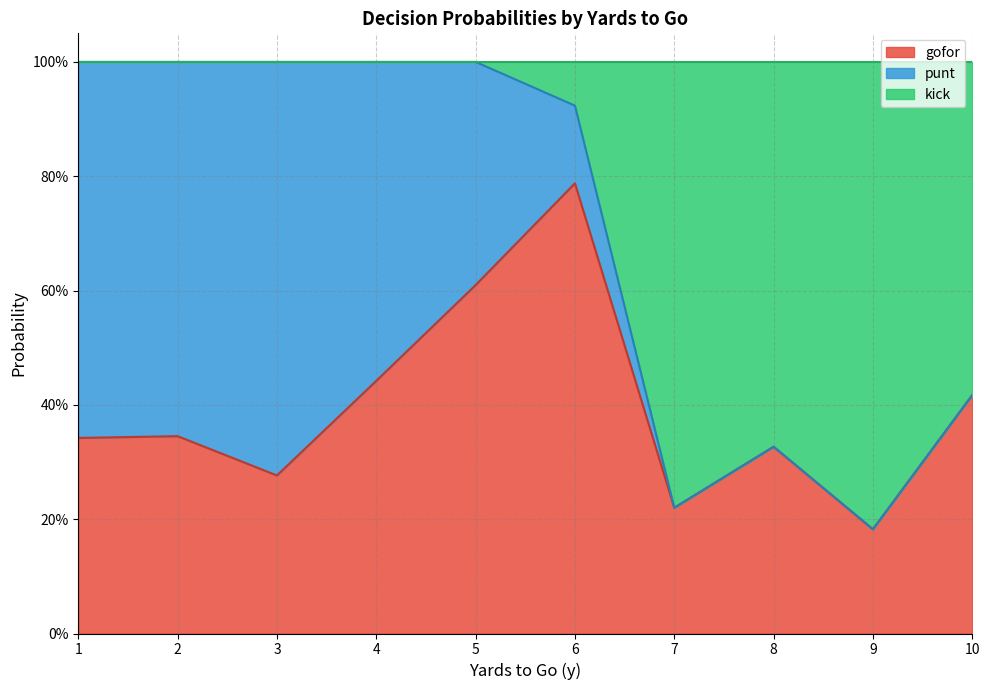

What are all the series names shown in the legend?

gofor, punt, kick